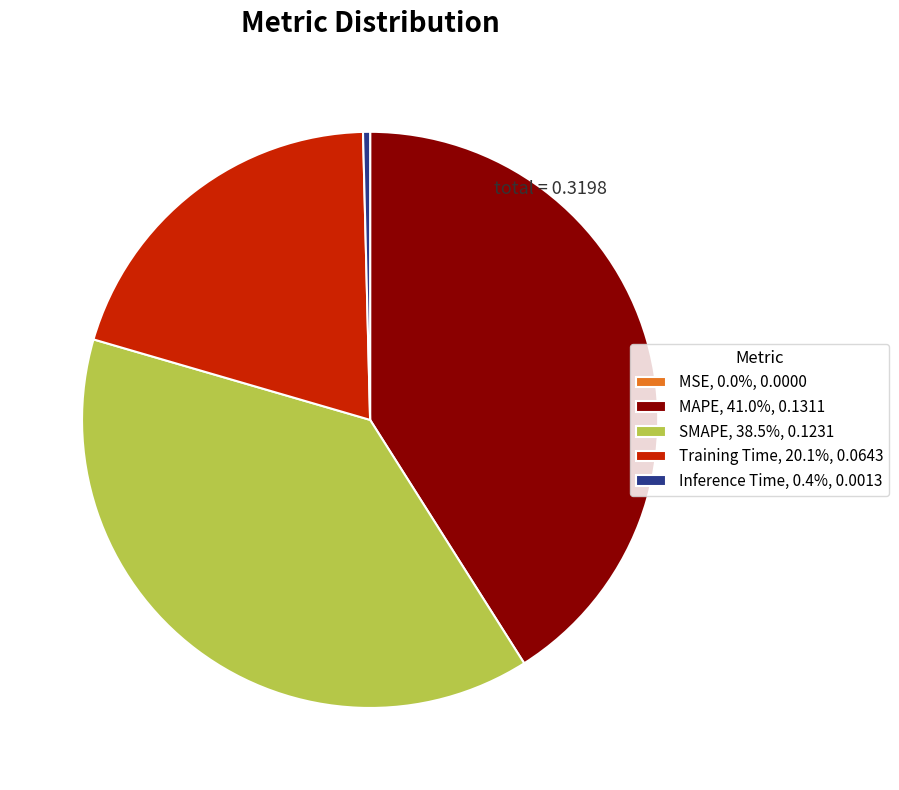

Is Training Time, 20.1%, 0.0643 the majority of the pie?

No